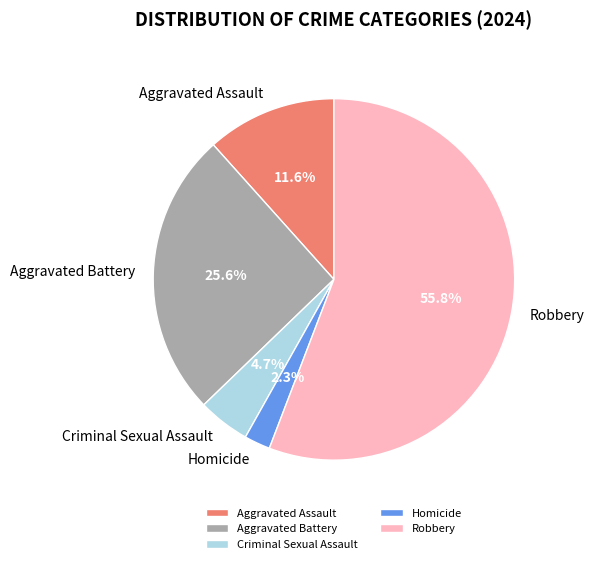

What is the total percentage of Robbery and Aggravated Battery?

81.4%